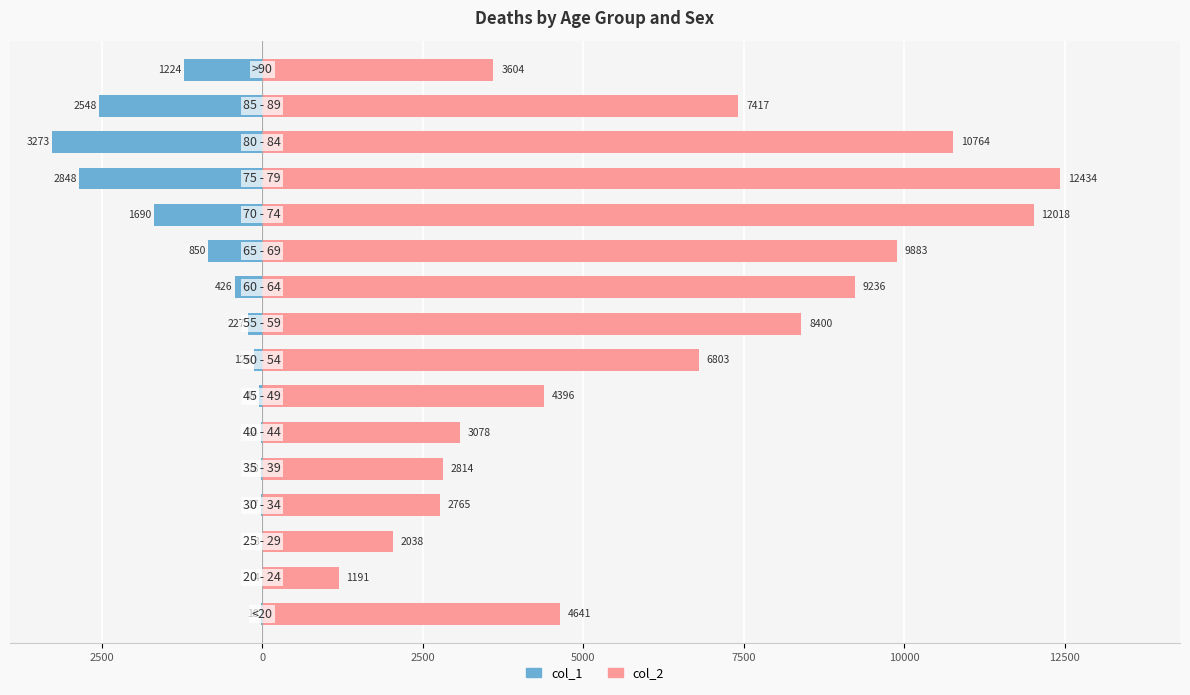

Between 15000 and 10, which series saw the biggest shift?

col_2